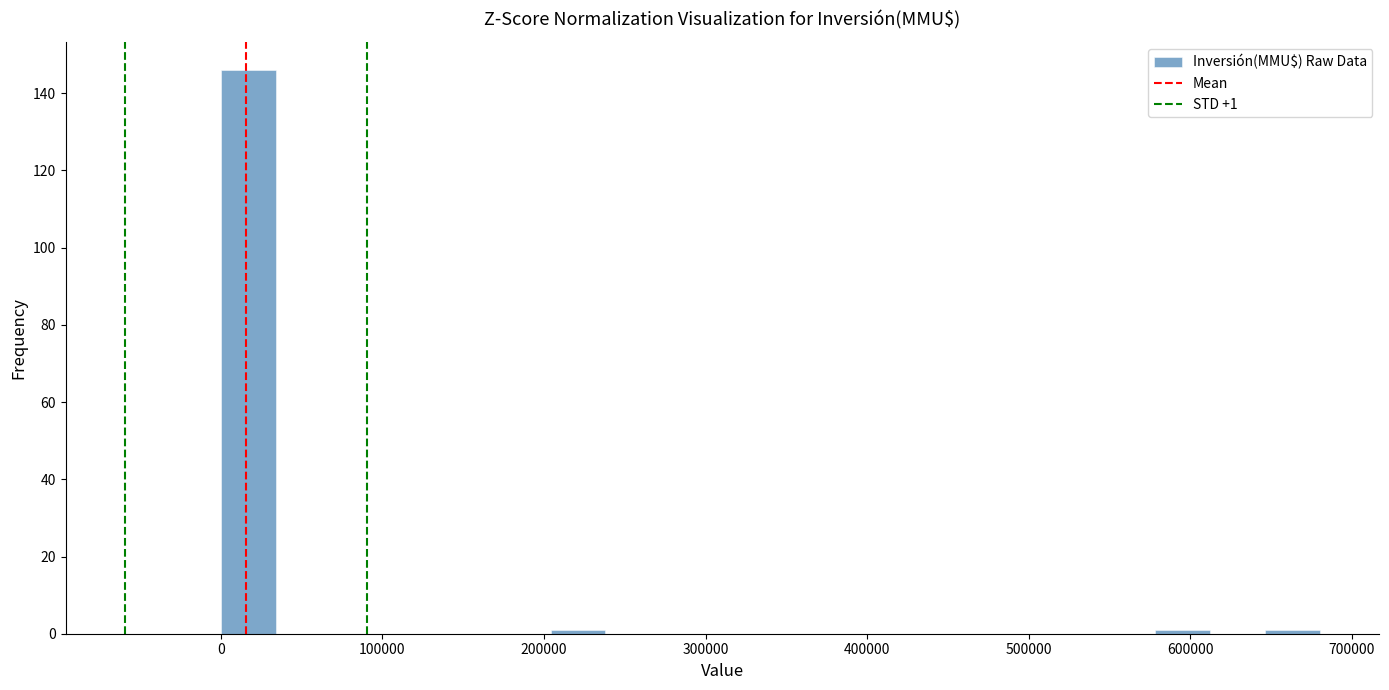

Read against the x-axis, roughly where is the centre of the tallest bar?

20000